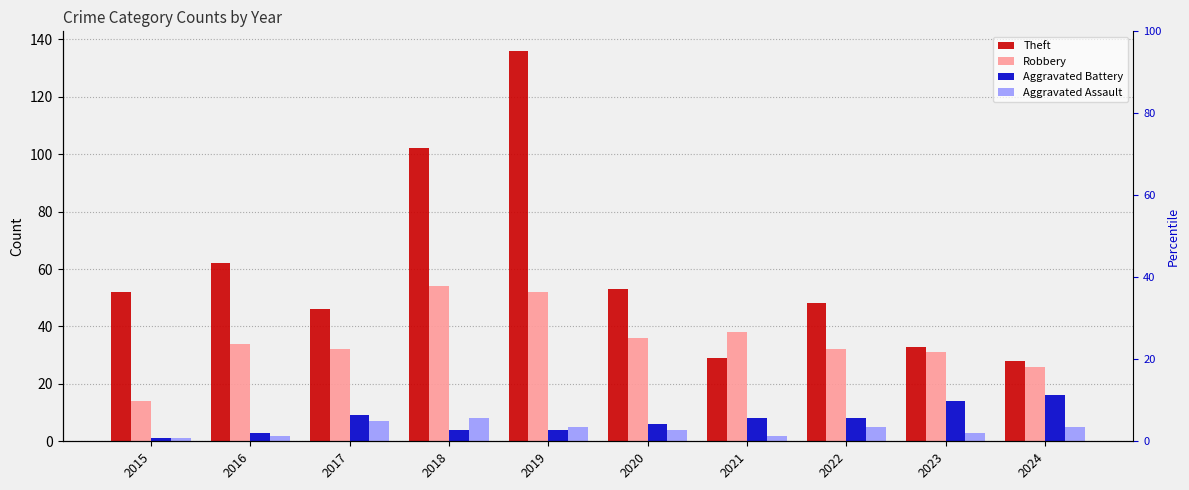

Are the bars horizontal?

No